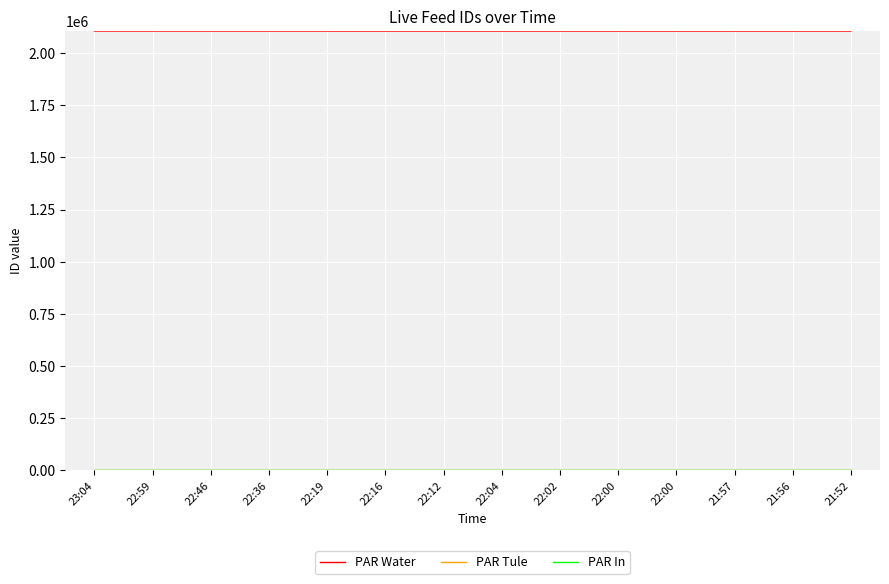

How many lines are shown in the chart?

3